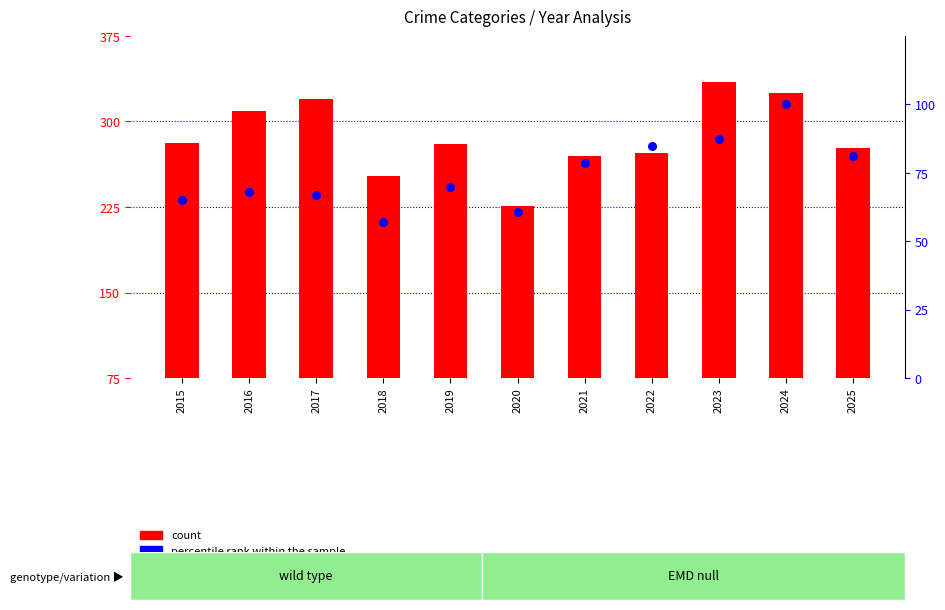

Which series reaches the minimum Y coordinate?

percentile rank within the sample